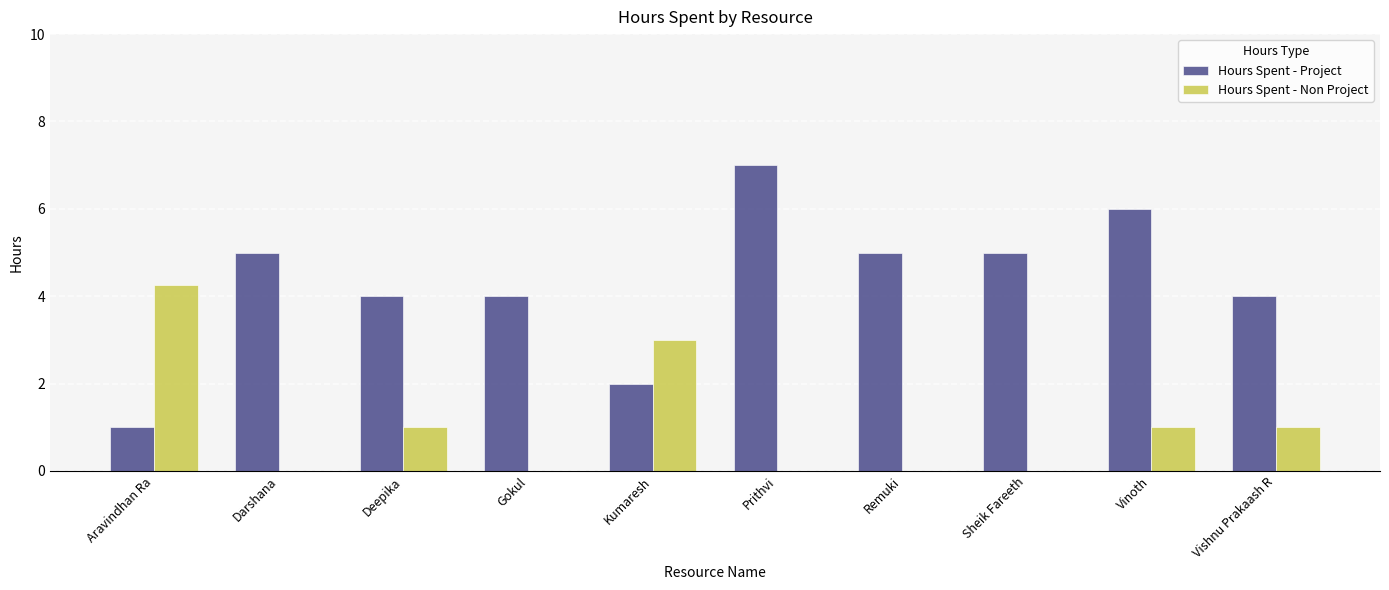

What is the spread (max minus min) of values at Vishnu Prakaash R?

3.0